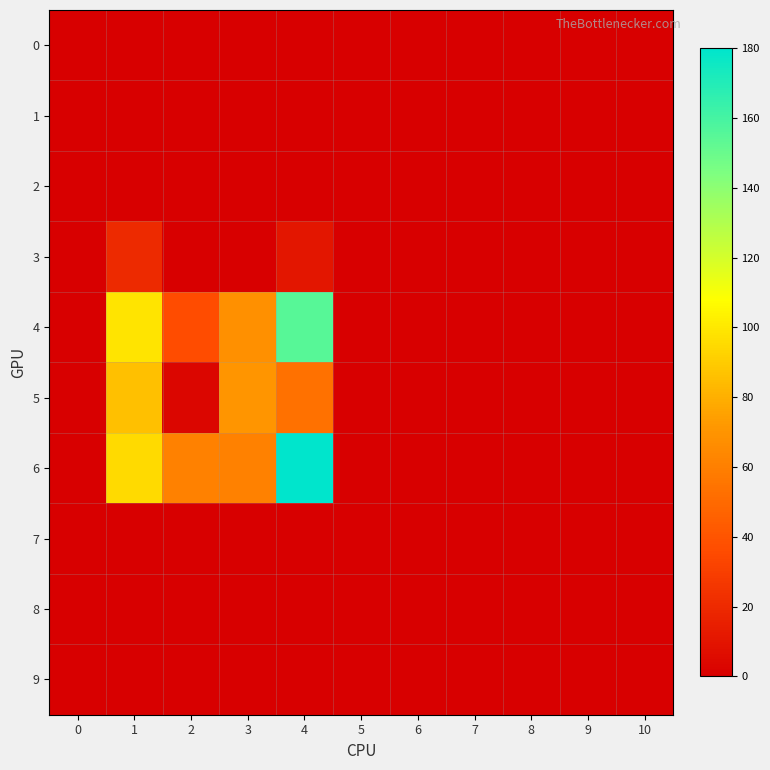

Which series has the largest total across all categories?

row_6